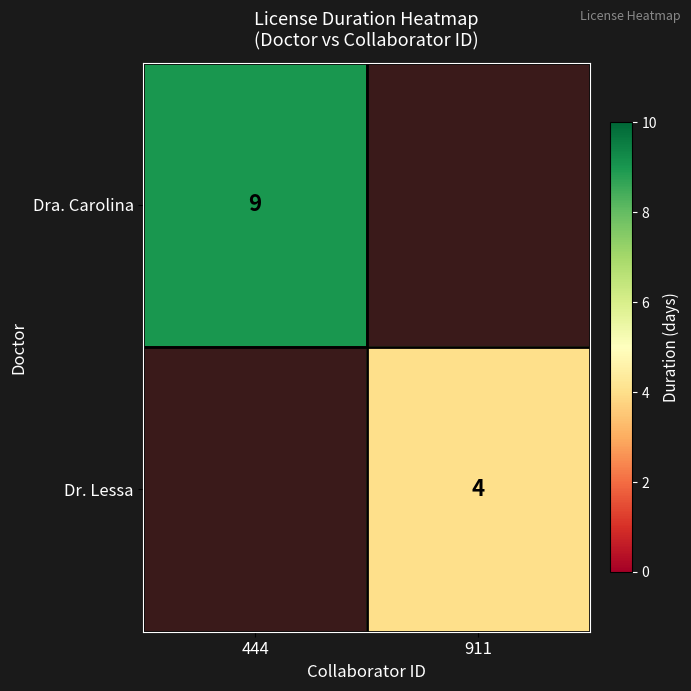

The Dr. Lessa series shows 7 at 911. True or false?

False